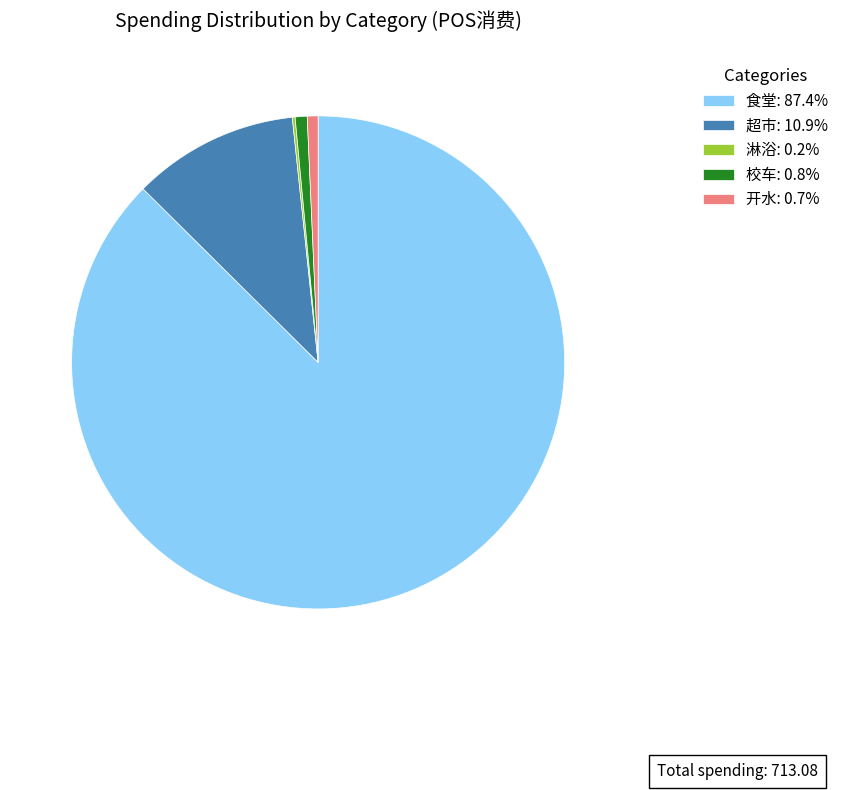

Does any single category account for the majority?

Yes